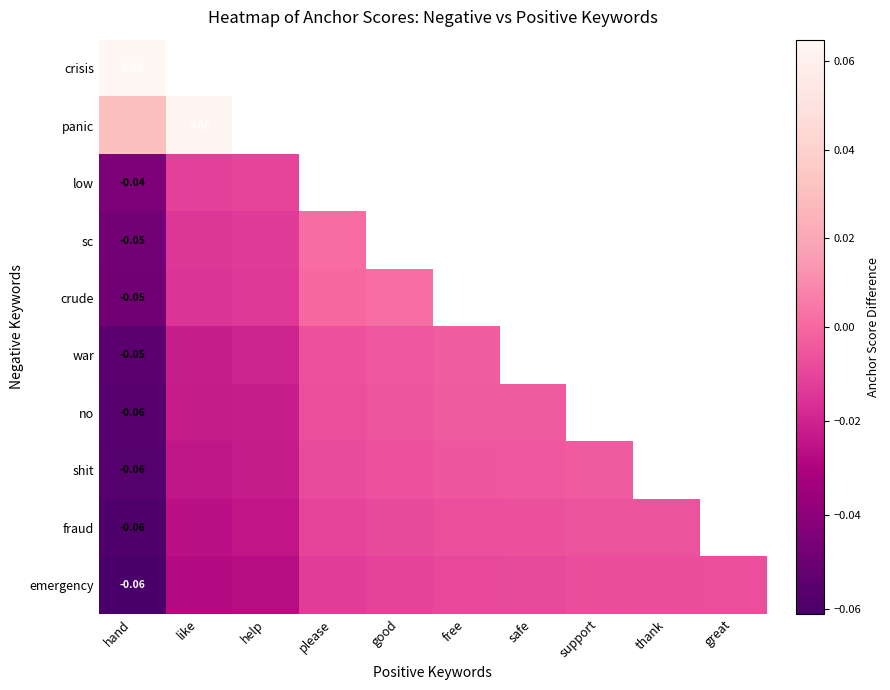

What is the greatest value displayed?

0.1